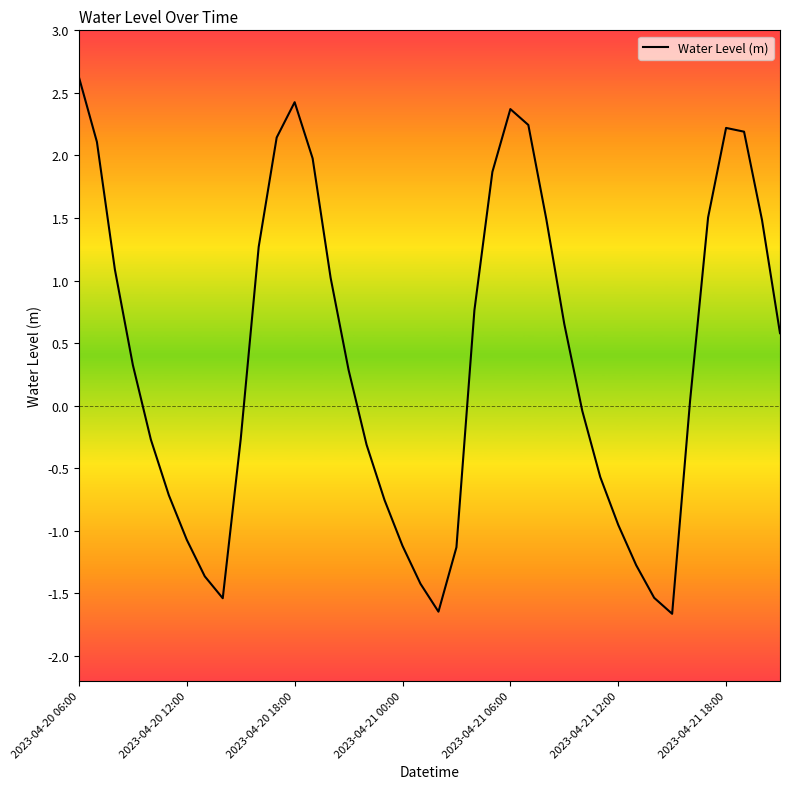

What is the maximum value shown in the chart?

2.6